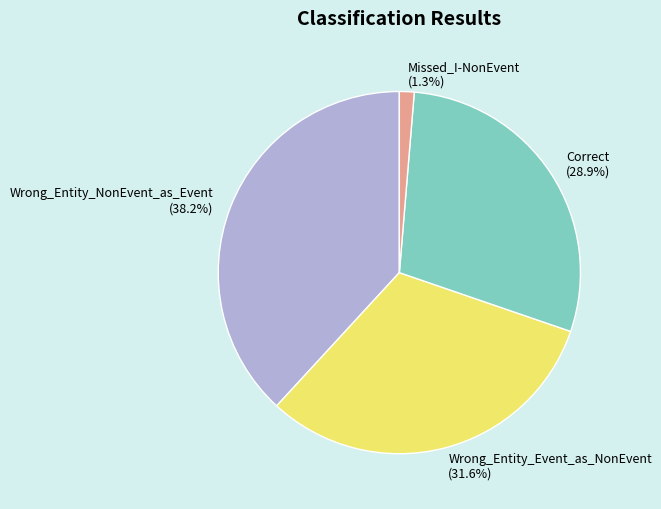

To the nearest percent, what portion does Missed_I-NonEvent represent?

1%